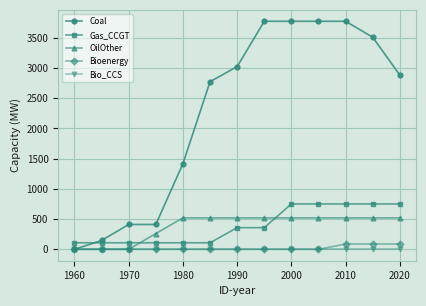

True or false: Bio_CCS and Gas_CCGT intersect in this chart.

False